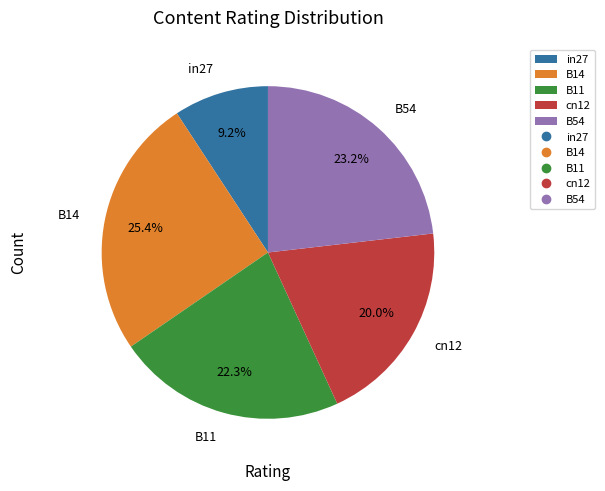

Is there a majority slice in this chart?

No